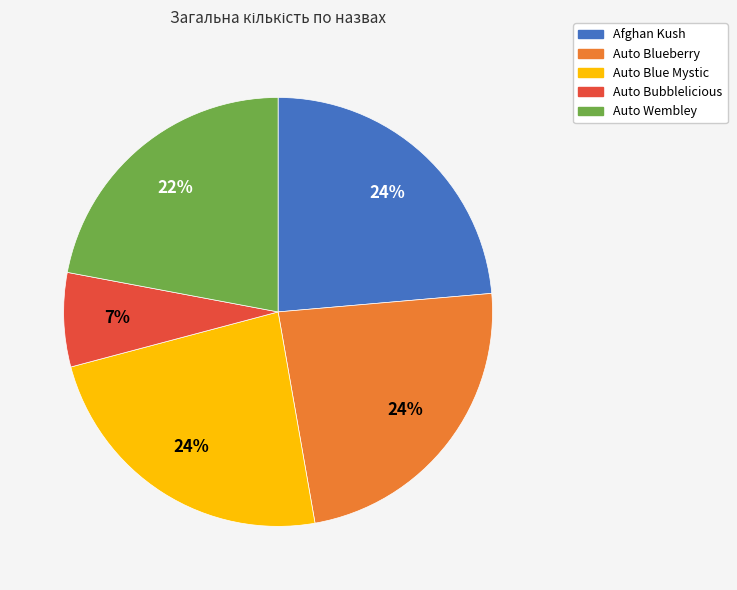

How many segments does this pie chart have?

5